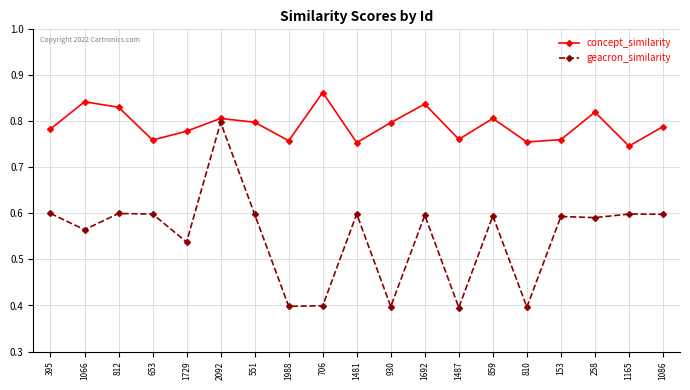

What position from the right is 395?

19